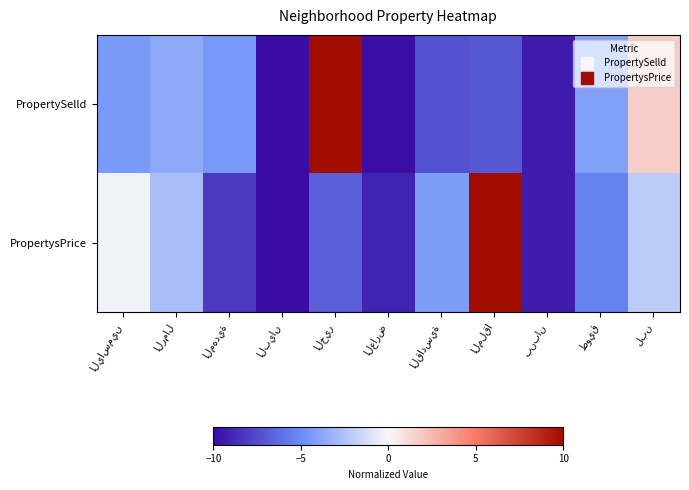

What is the difference between the highest and lowest values at طويق?

1.3